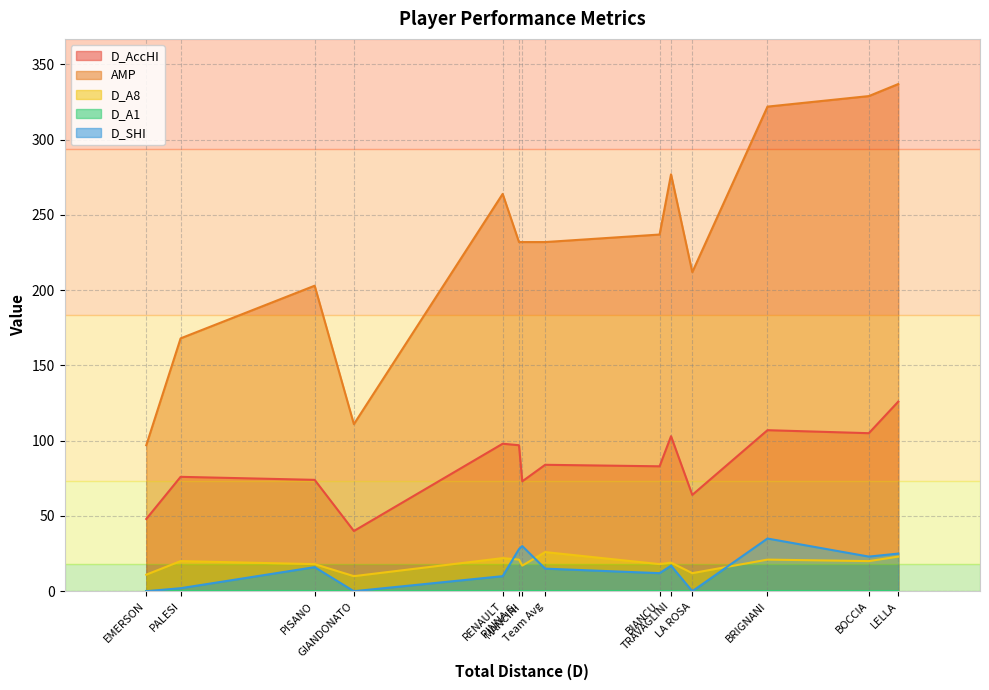

Which series has the largest total across all categories?

AMP